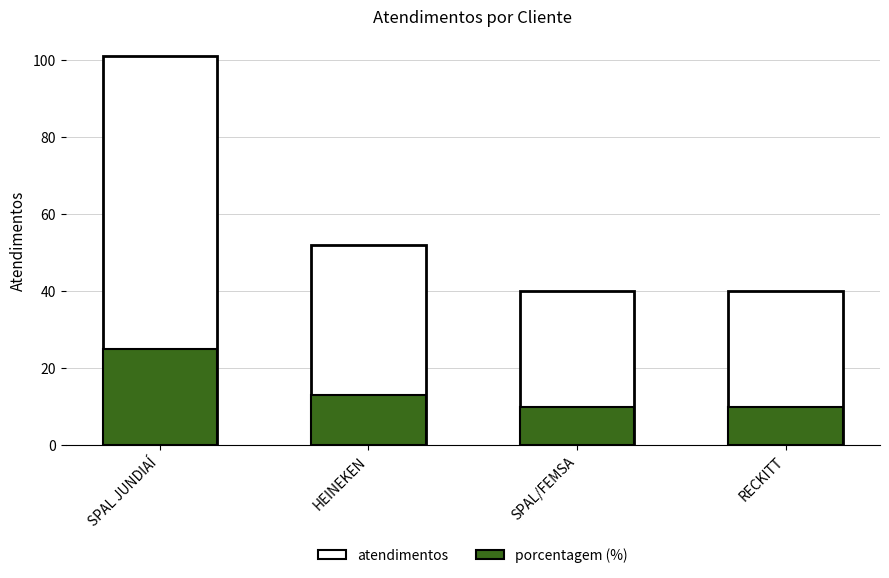

How many values in the porcentagem series are below 13?

2